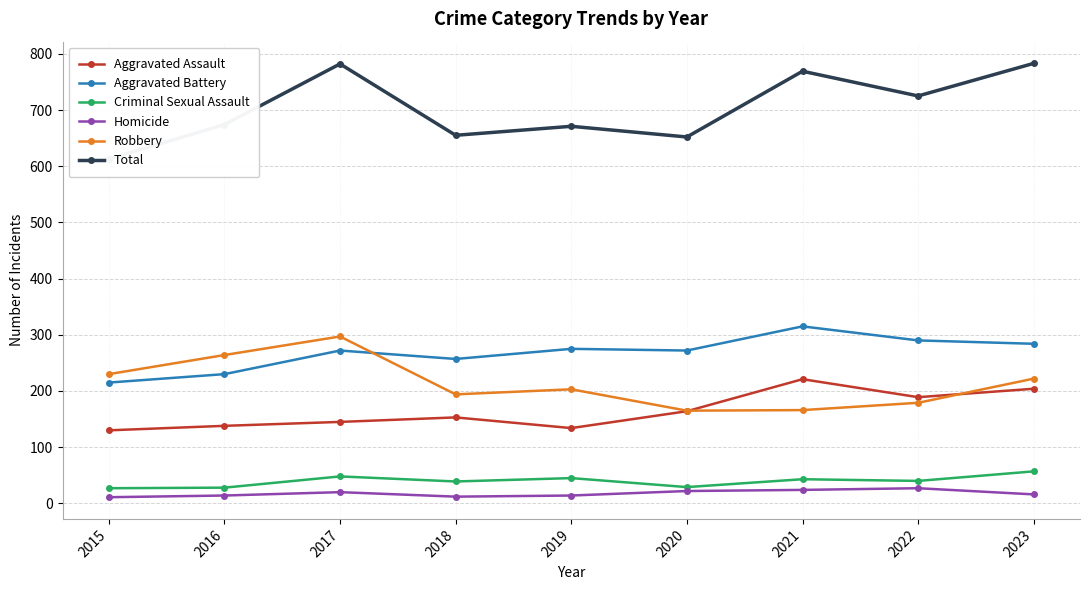

At which category does the chart reach its peak across all series?

2023